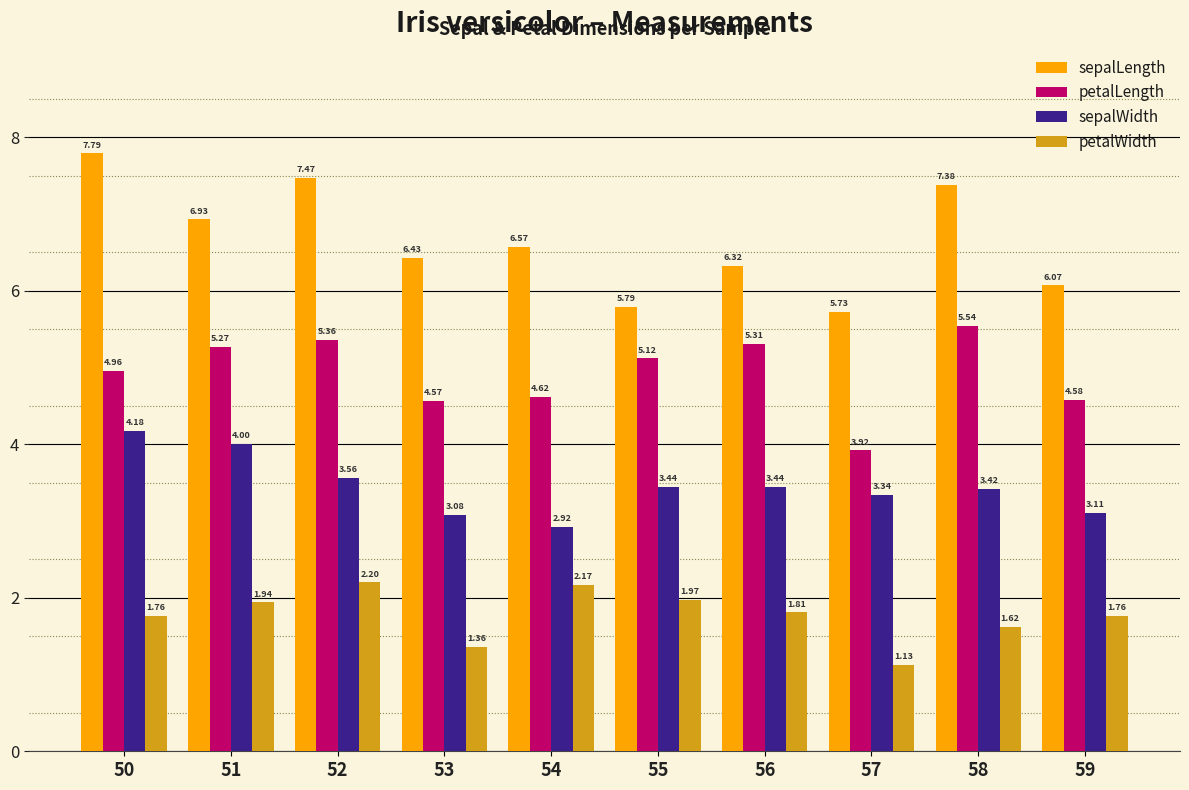

At which category is the sum across all series the highest?

50